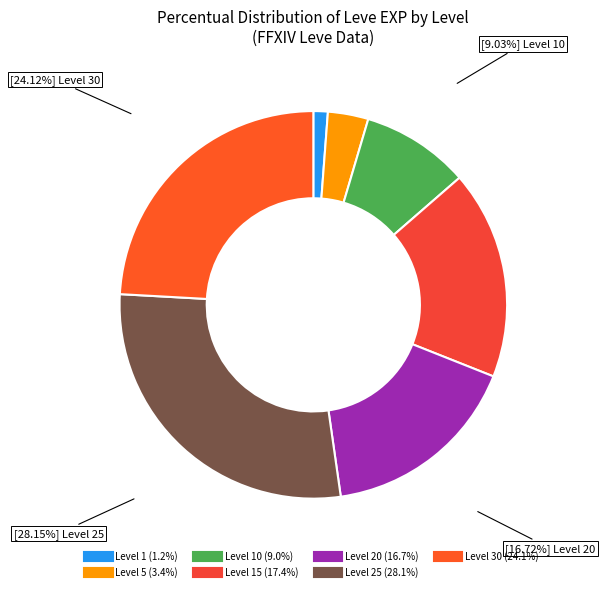

Is there a majority slice in this chart?

No